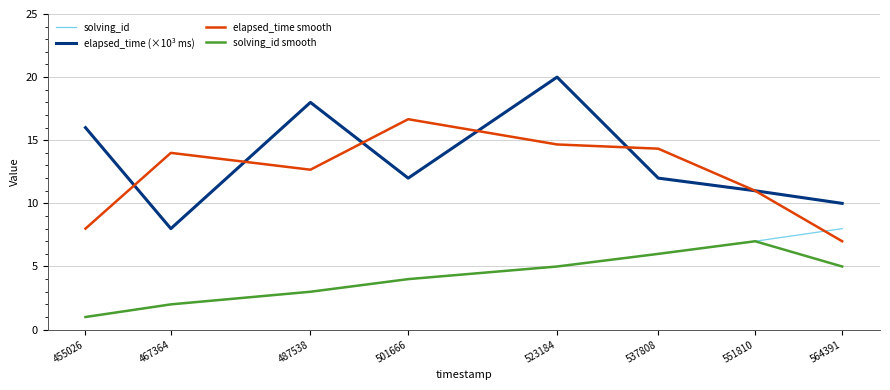

What is the smallest value displayed?

1.0